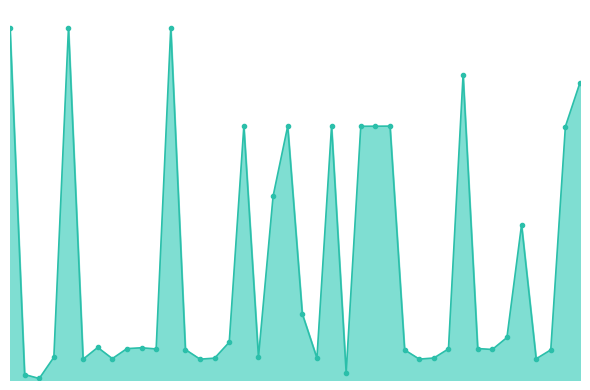

Where is the data nearest to the value 13621?

15